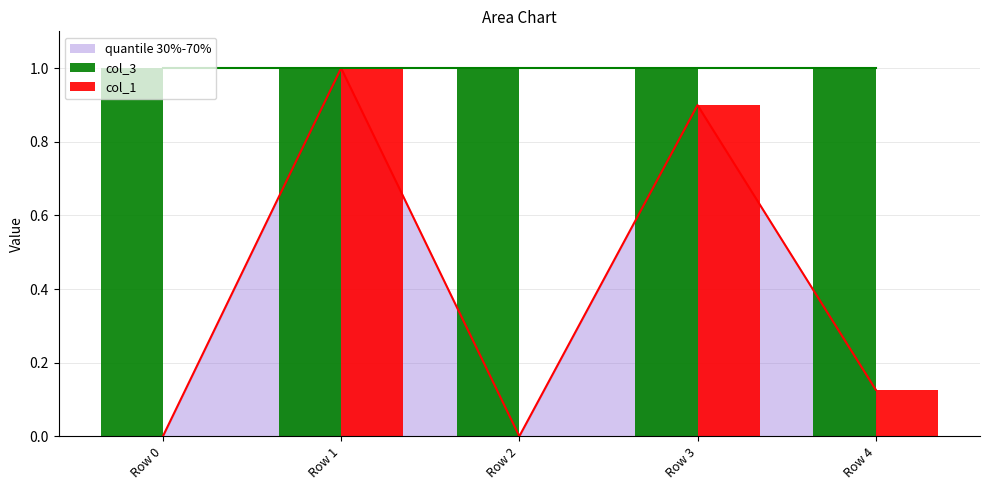

Which series has the largest total across all categories?

col_3